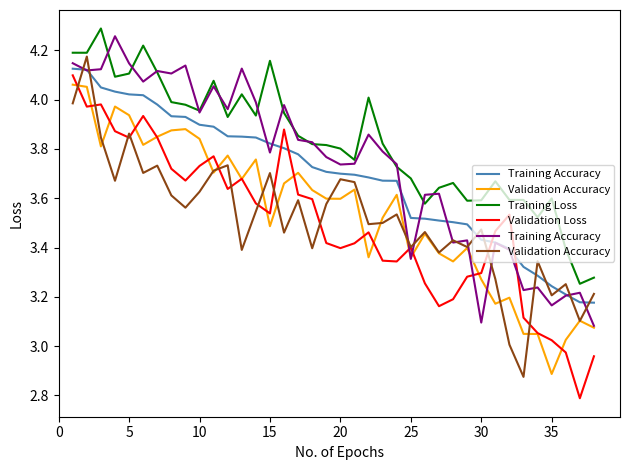

True or false: Training Loss and Validation Loss intersect in this chart.

False